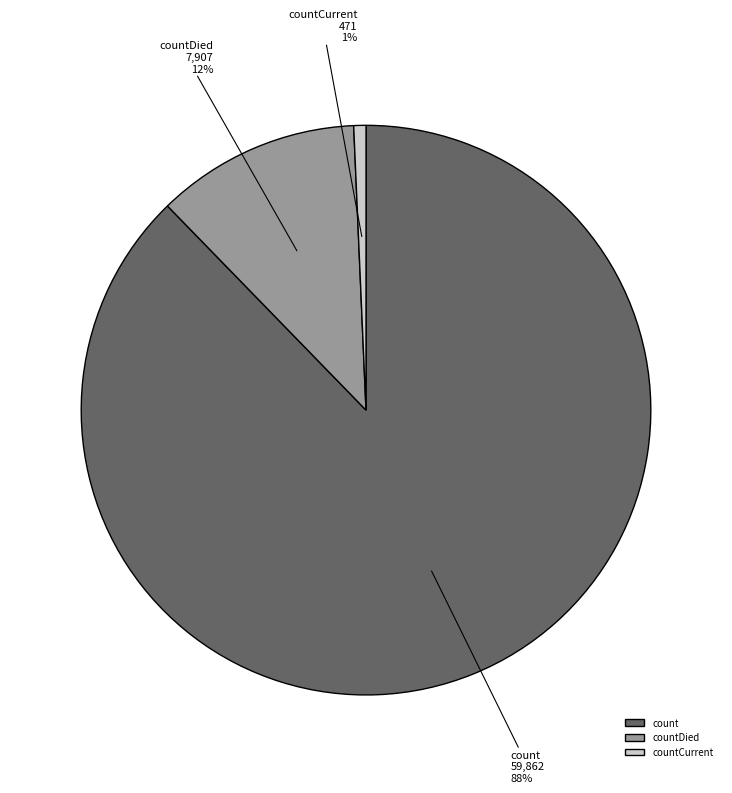

Count the number of slices in the pie.

3